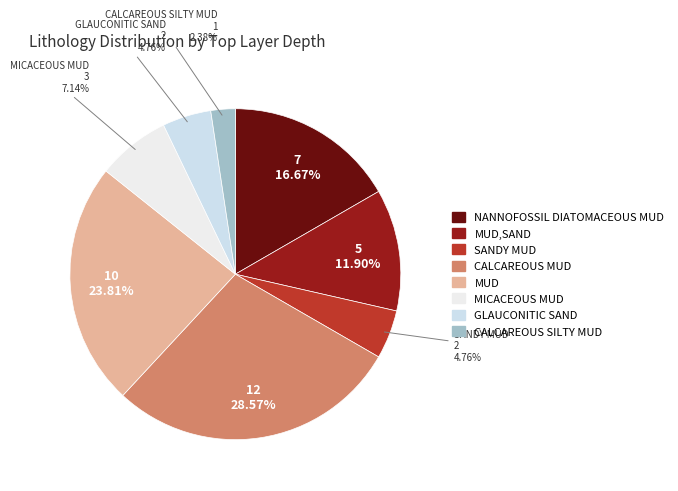

Does any single category account for the majority?

No